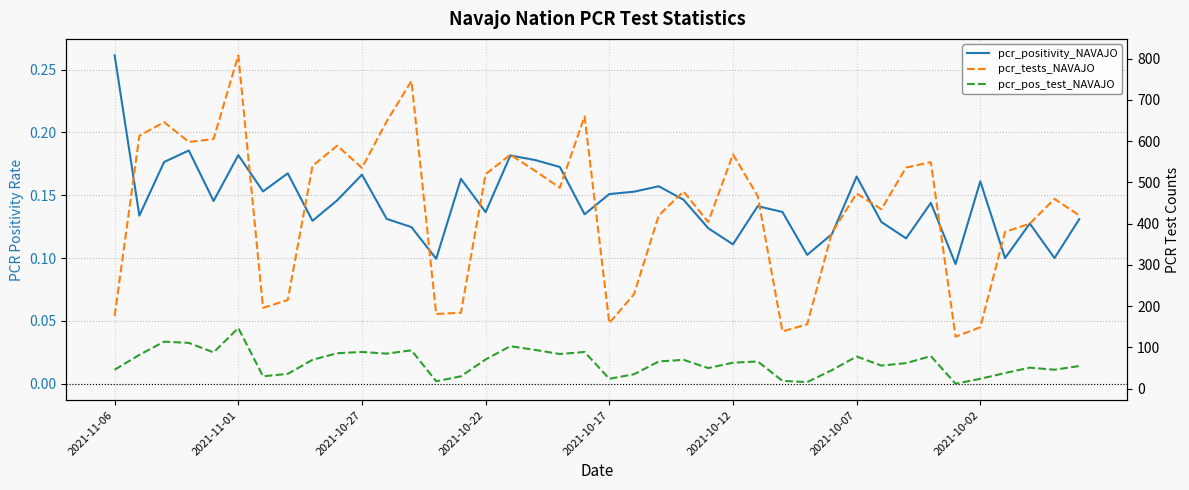

List the series in order of their peak value, lowest first.

pcr_positivity_NAVAJO, pcr_pos_test_NAVAJO, pcr_tests_NAVAJO